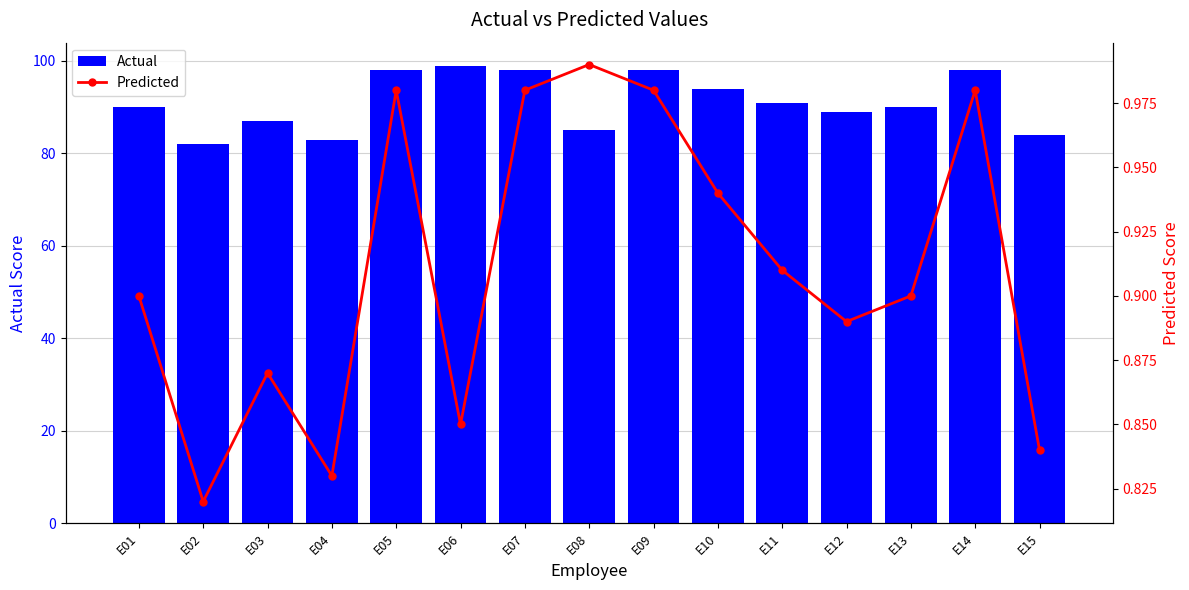

List the series in order of their peak value, lowest first.

Predicted, Actual